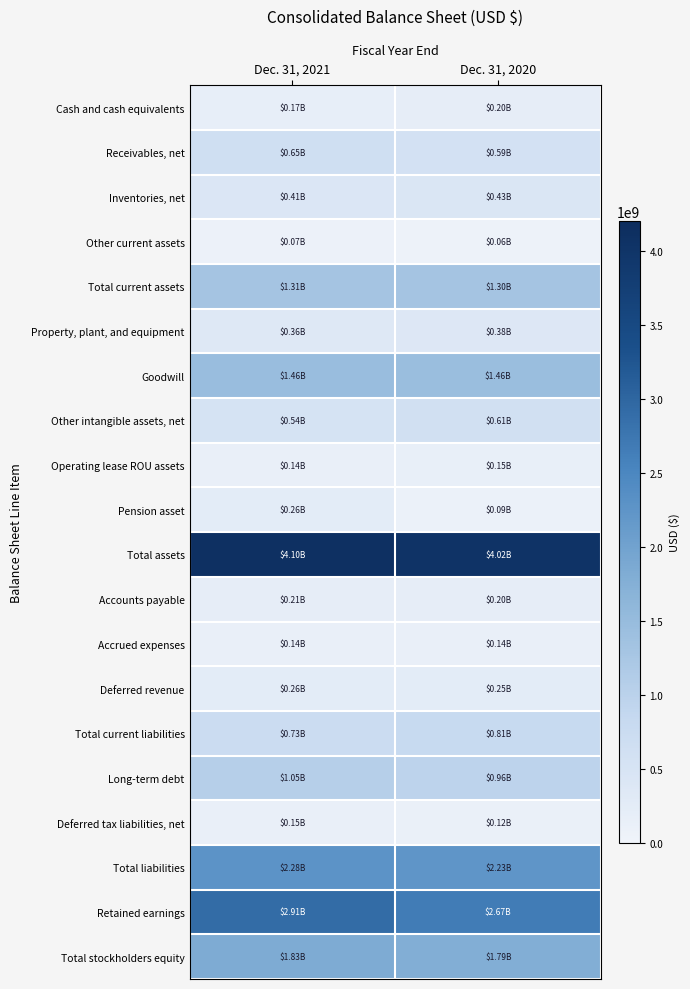

What is the difference between the highest and lowest values at Dec. 31, 2021?

4036444000